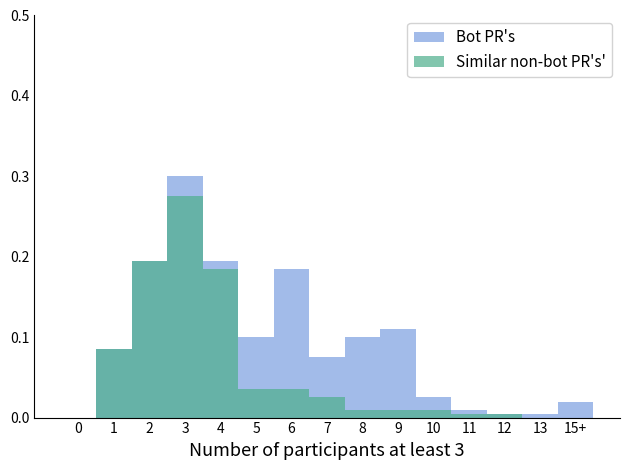

What is the maximum value for Similar non-bot PR's'?

0.3